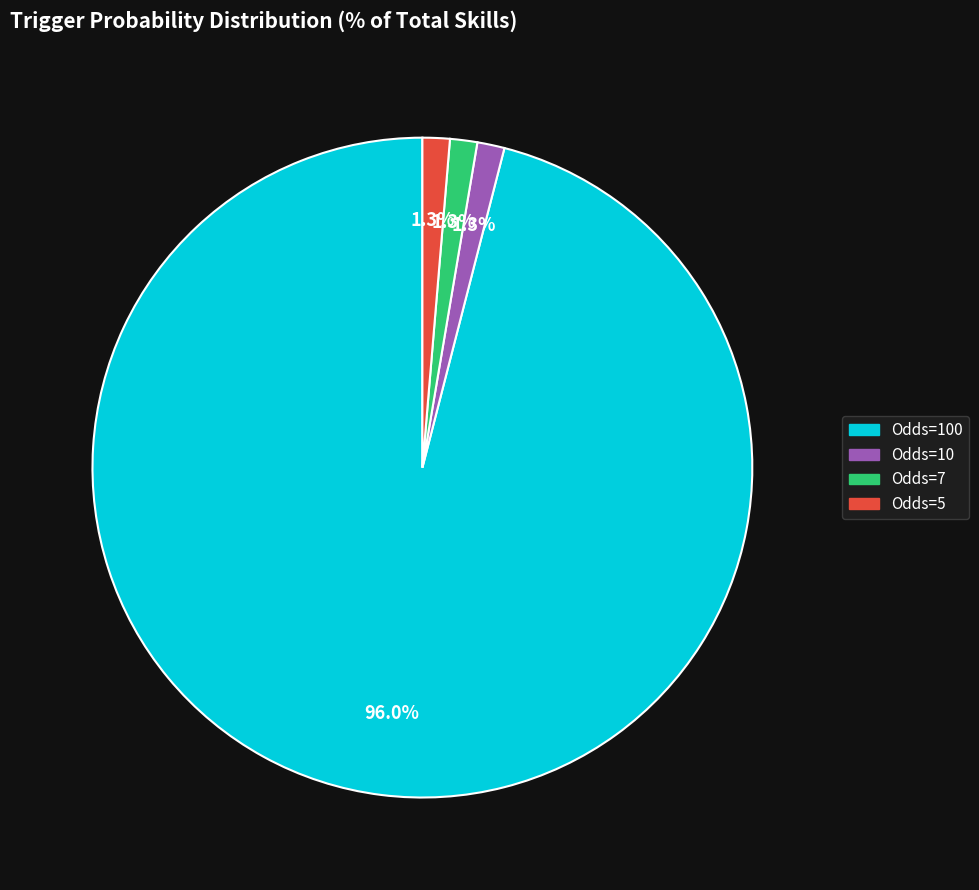

Does any single category account for the majority?

Yes